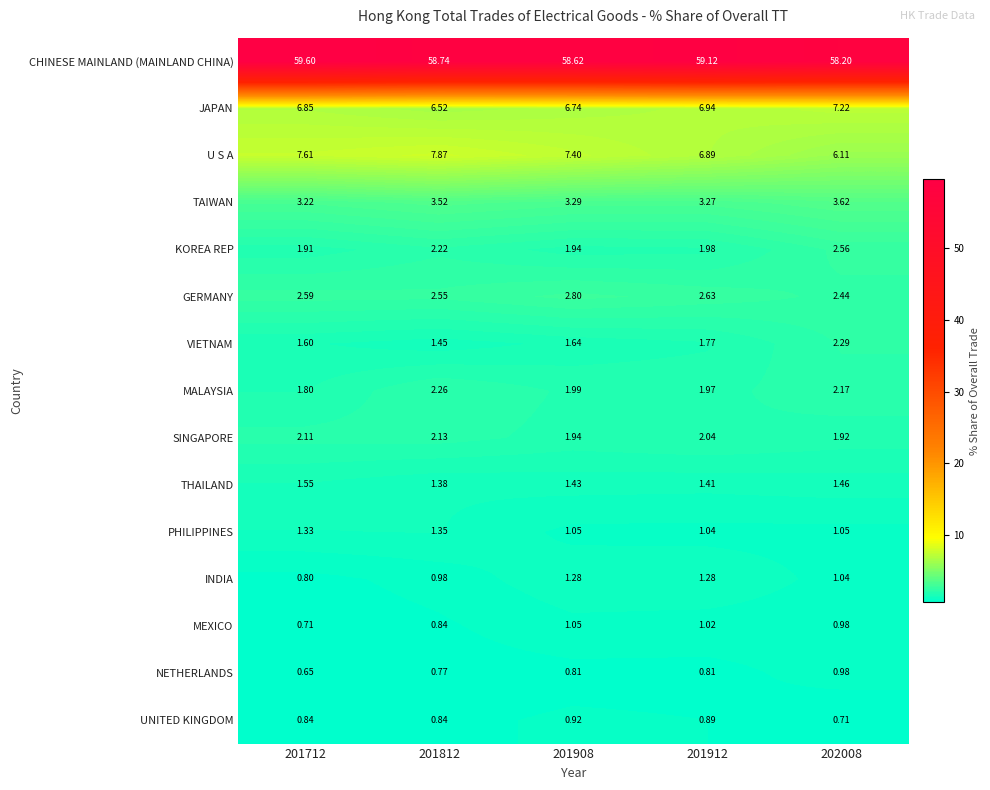

Rank the series by their maximum value, from highest to lowest.

CHINESE MAINLAND (MAINLAND CHINA), U S A, JAPAN, TAIWAN, GERMANY, KOREA REP, VIETNAM, MALAYSIA, SINGAPORE, THAILAND, PHILIPPINES, INDIA, MEXICO, NETHERLANDS, UNITED KINGDOM